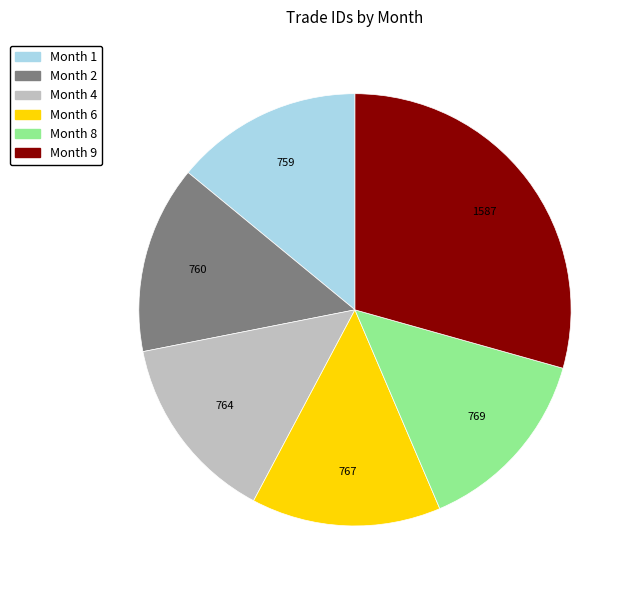

Is there a majority slice in this chart?

No